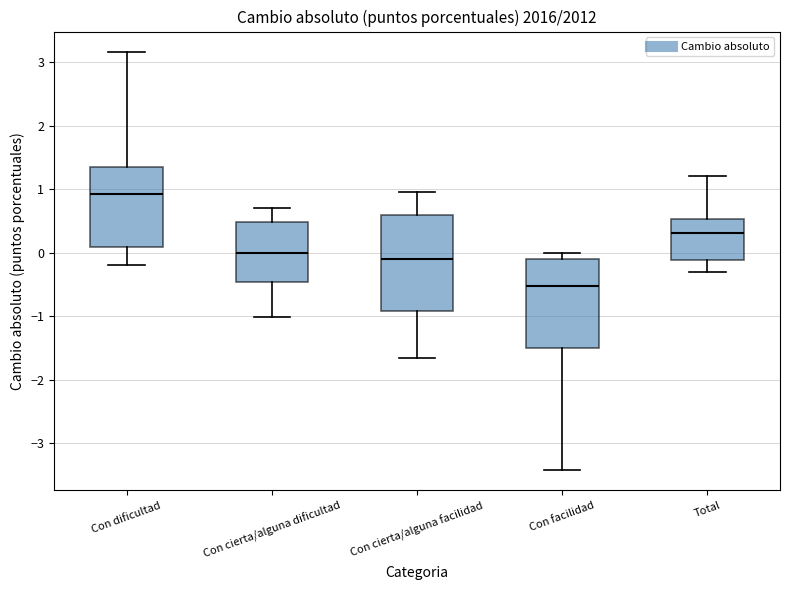

Reading left to right, read every box against the y-axis: the position of its median line, the range the box covers, and the ends of its whiskers. The values are not printed on the chart, so give them approximately, as read against the axis.

Con dificultad: median 0.9, box 0.1 to 1.4, whiskers -0.2 to 3.2
Con cierta/alguna dificultad: median 0.0, box -0.5 to 0.5, whiskers -1.0 to 0.7
Con cierta/alguna facilidad: median -0.1, box -0.9 to 0.6, whiskers -1.7 to 1.0
Con facilidad: median -0.5, box -1.5 to -0.1, whiskers -3.4 to 0.0
Total: median 0.3, box -0.1 to 0.5, whiskers -0.3 to 1.2